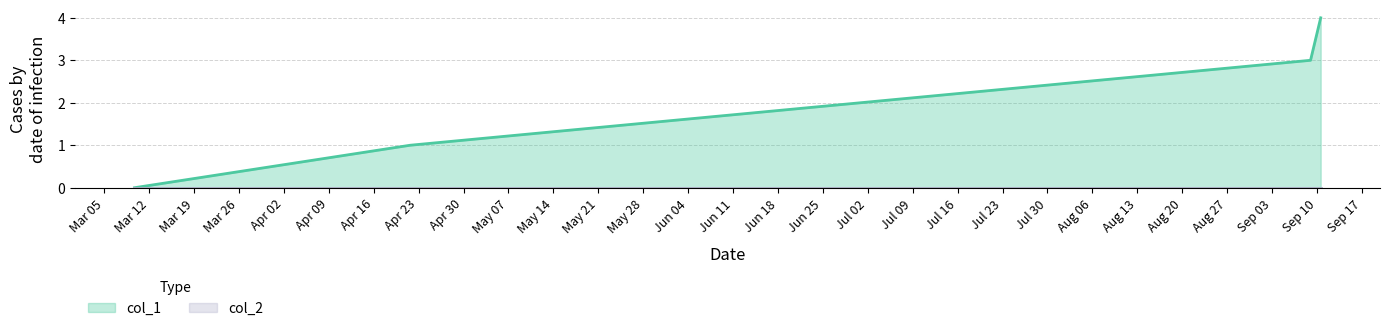

How many values exceed 3?

1